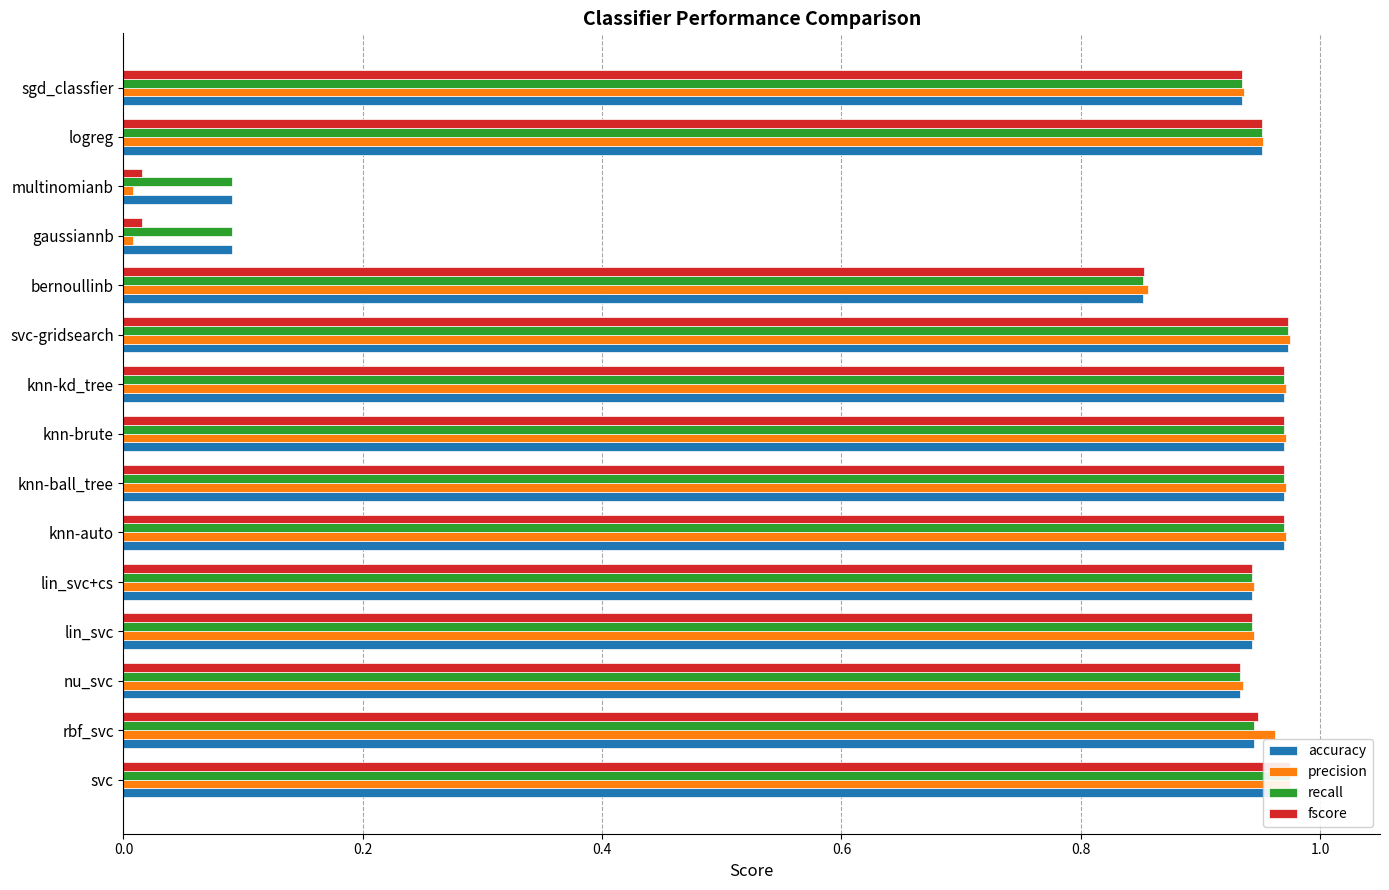

What is the difference between the maximum and minimum values in the accuracy series?

0.9